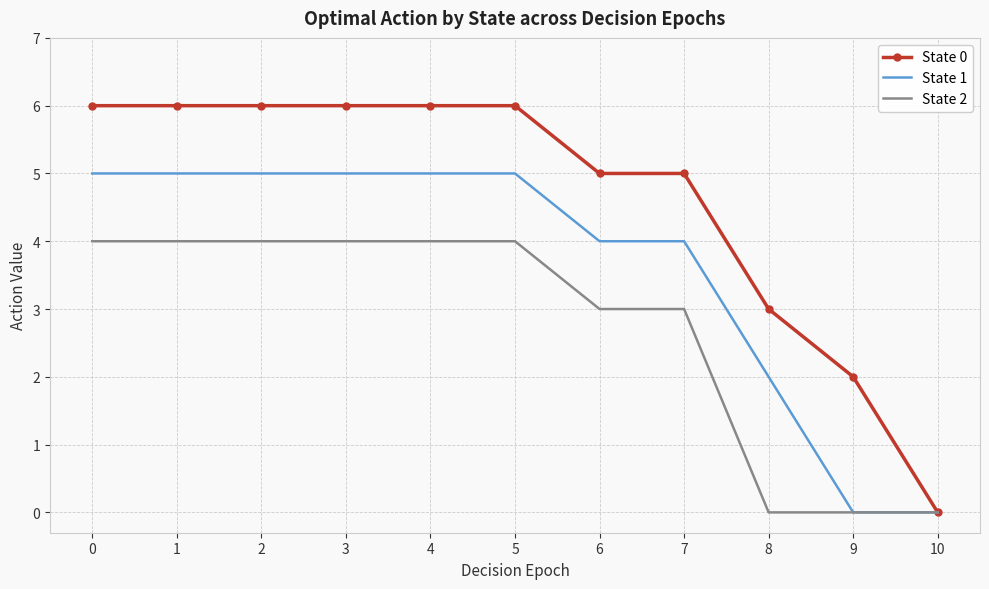

What is the total value across all series at 2?

15